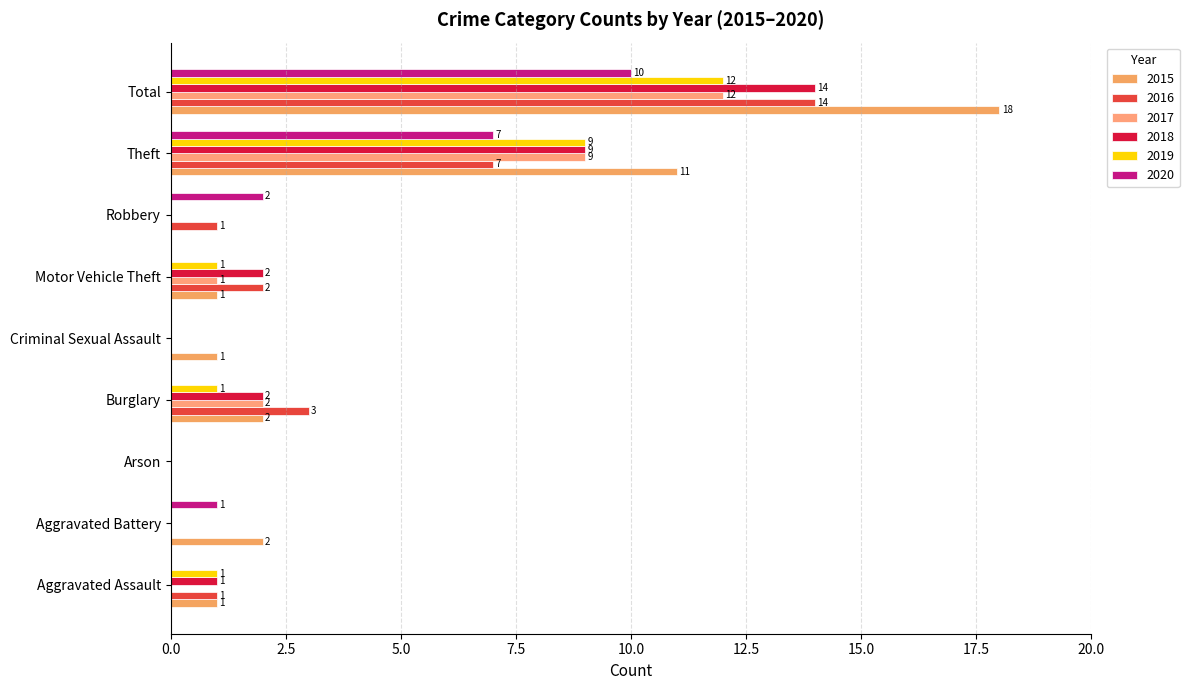

How many data points does each series have?

9